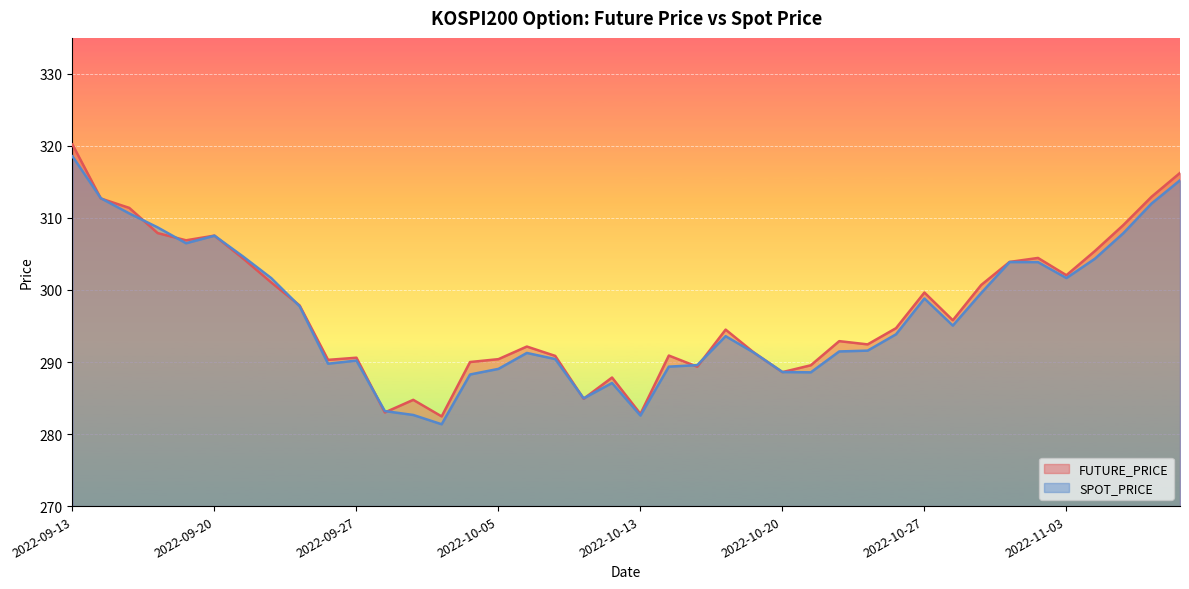

What is the difference between the second highest and minimum values in the FUTURE_PRICE series?

33.8